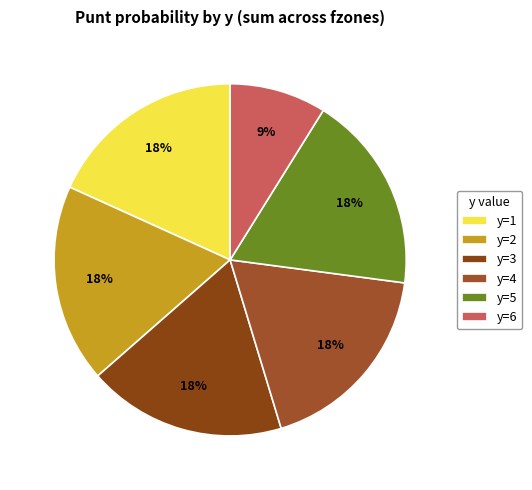

Is y=5 the majority of the pie?

No